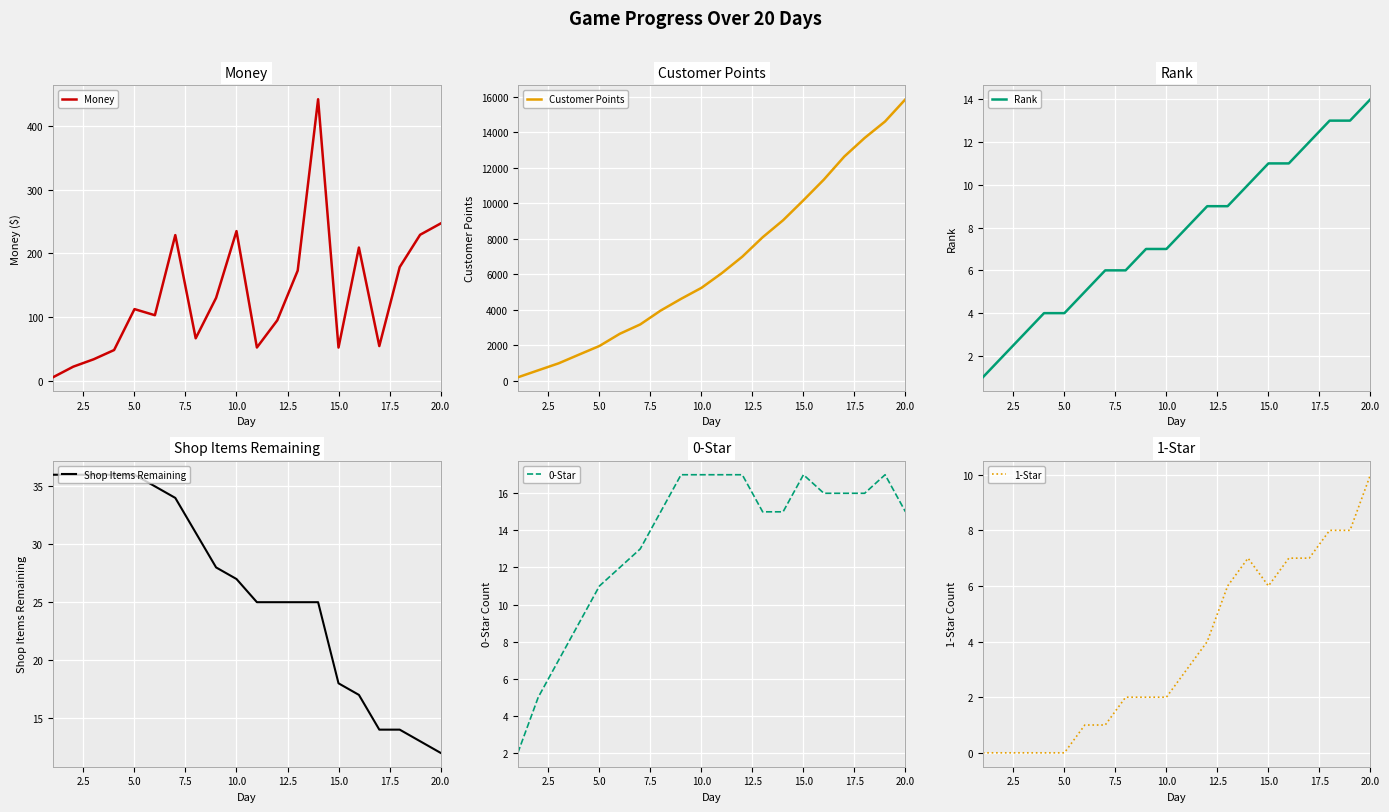

Which series has the largest total across all categories?

Customer Points